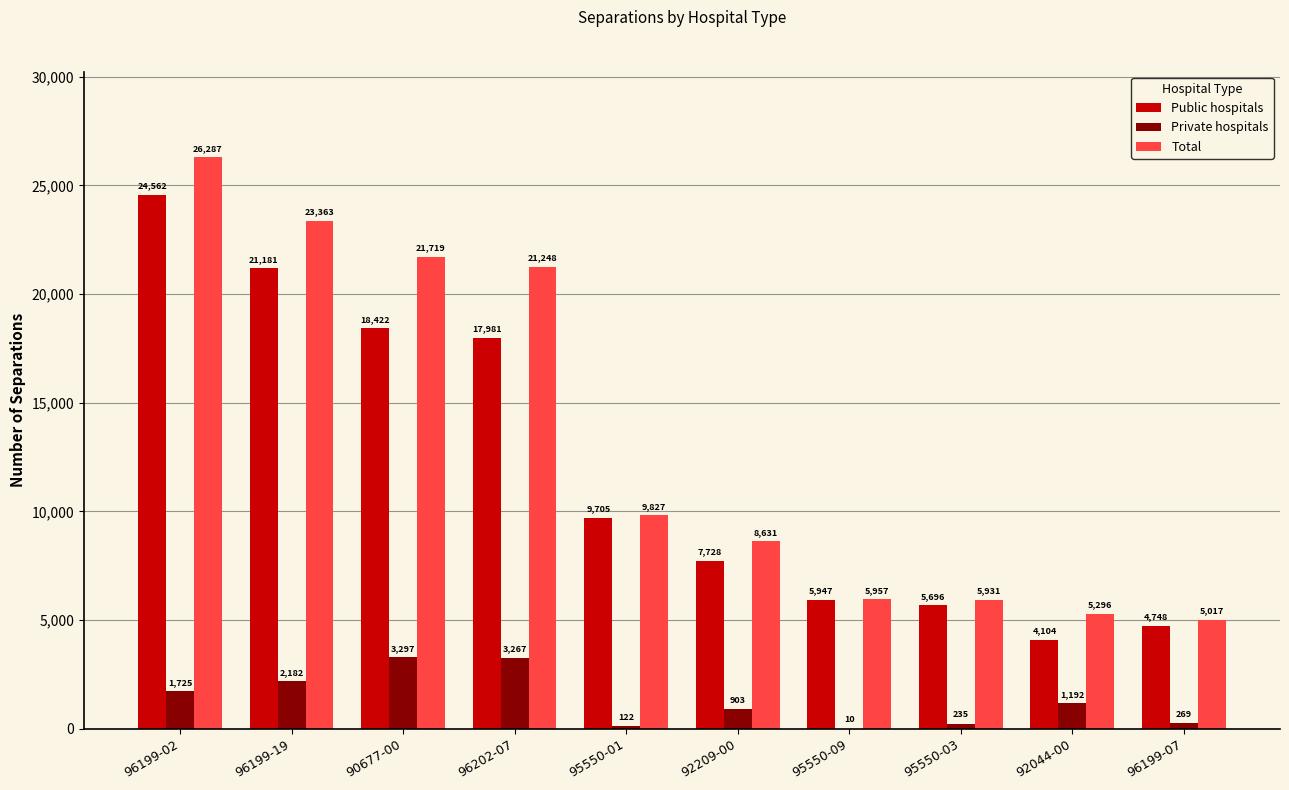

Which series changed the most between 90677-00 and 95550-03?

Total